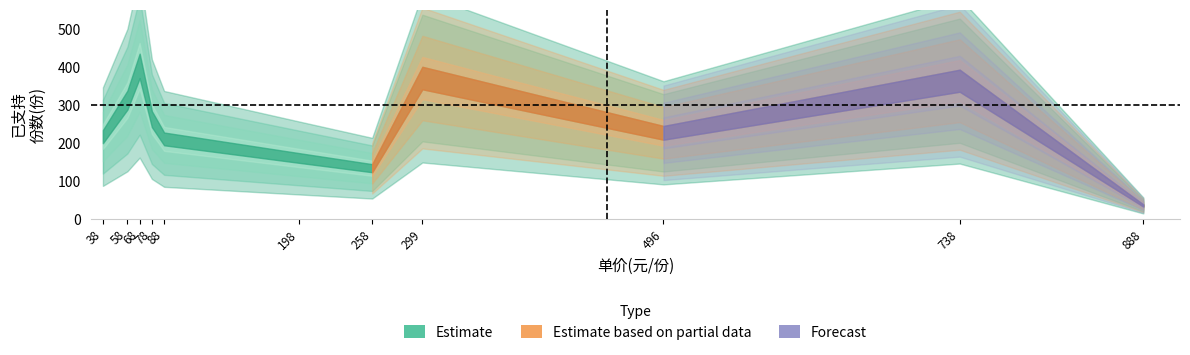

Is this an area chart (filled region under the line)?

No